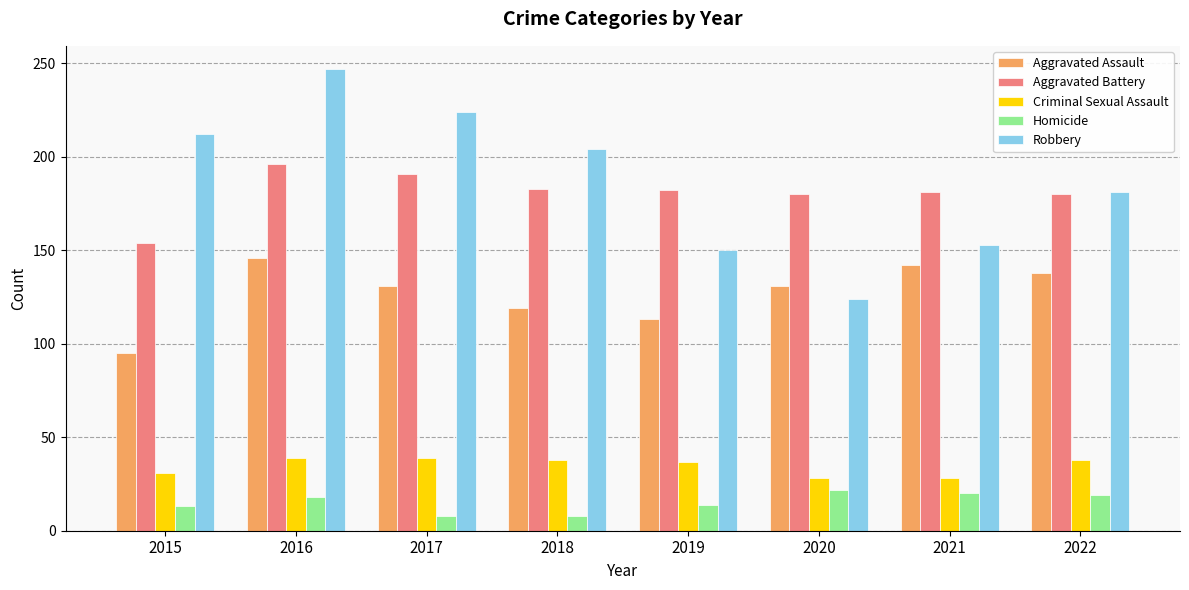

What is the difference between the highest and lowest values at 2019?

168